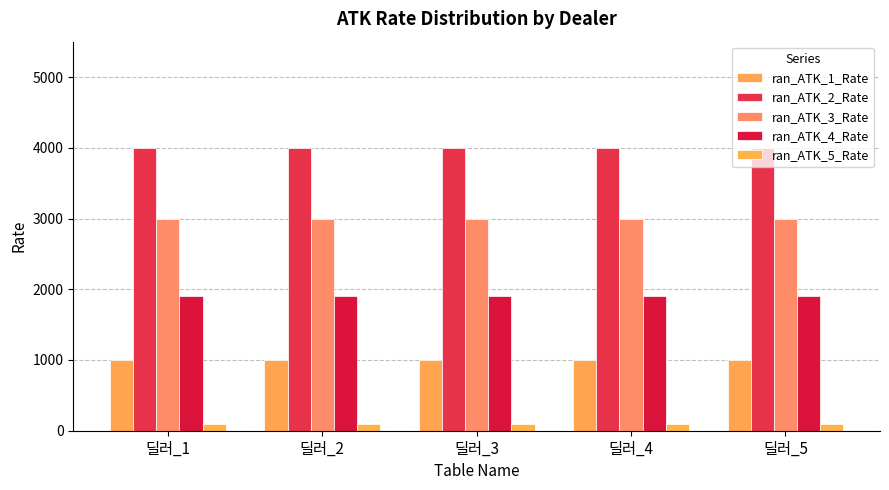

Which series has the largest total across all categories?

ran_ATK_2_Rate